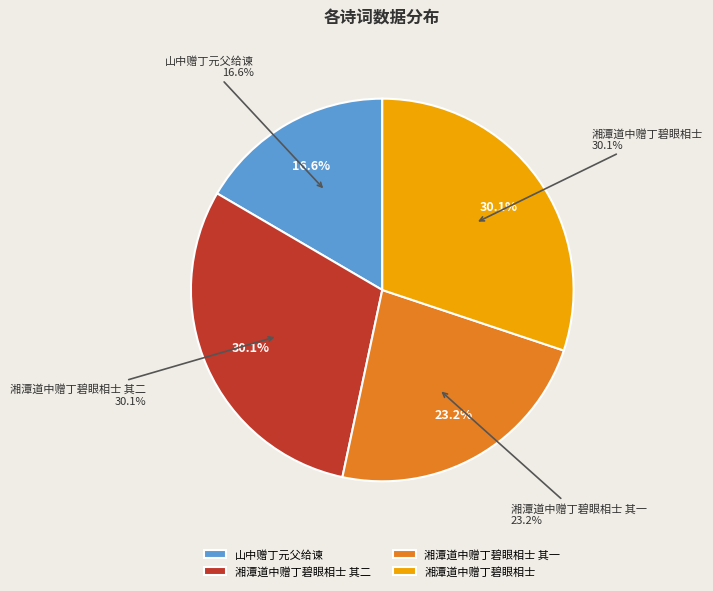

True or false: 湘潭道中赠丁碧眼相士 其一 accounts for 23% of the total.

True